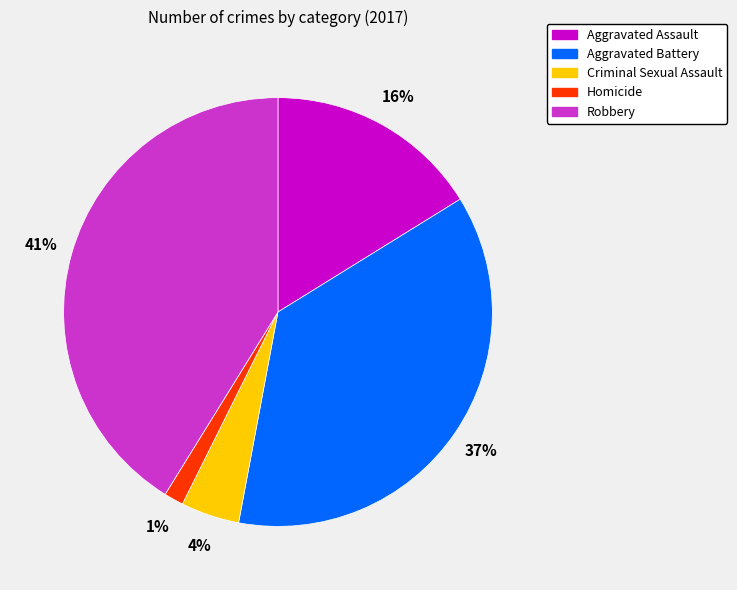

Is it true that Aggravated Assault is 9% of the pie?

False